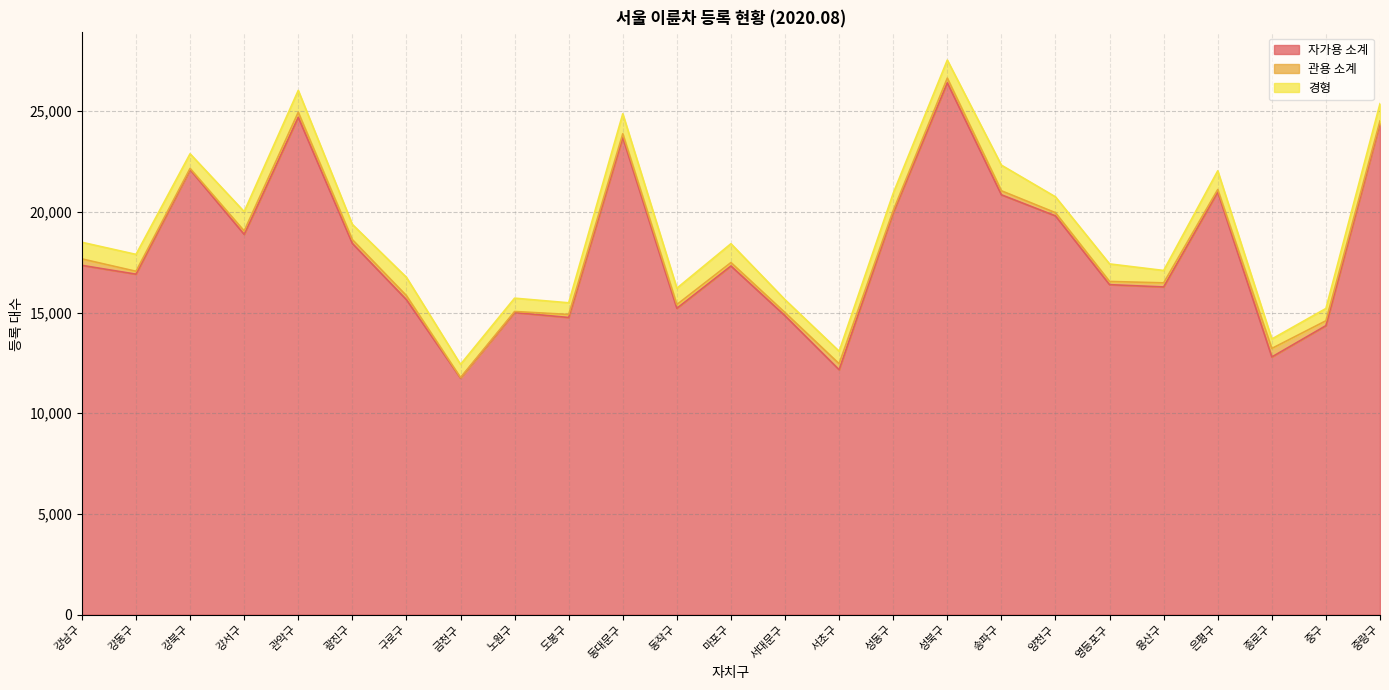

Count the number of data series in this chart.

3